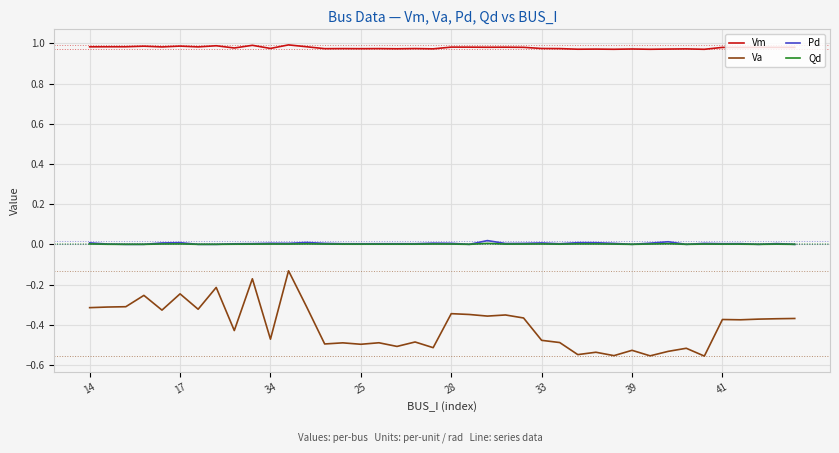

How many values in Pd are above zero?

31